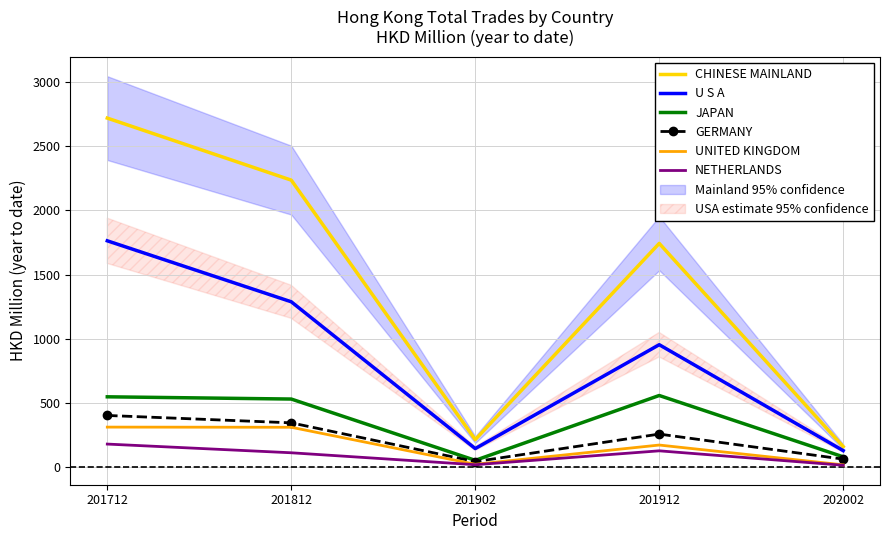

At which label does U S A reach its minimum?

202002